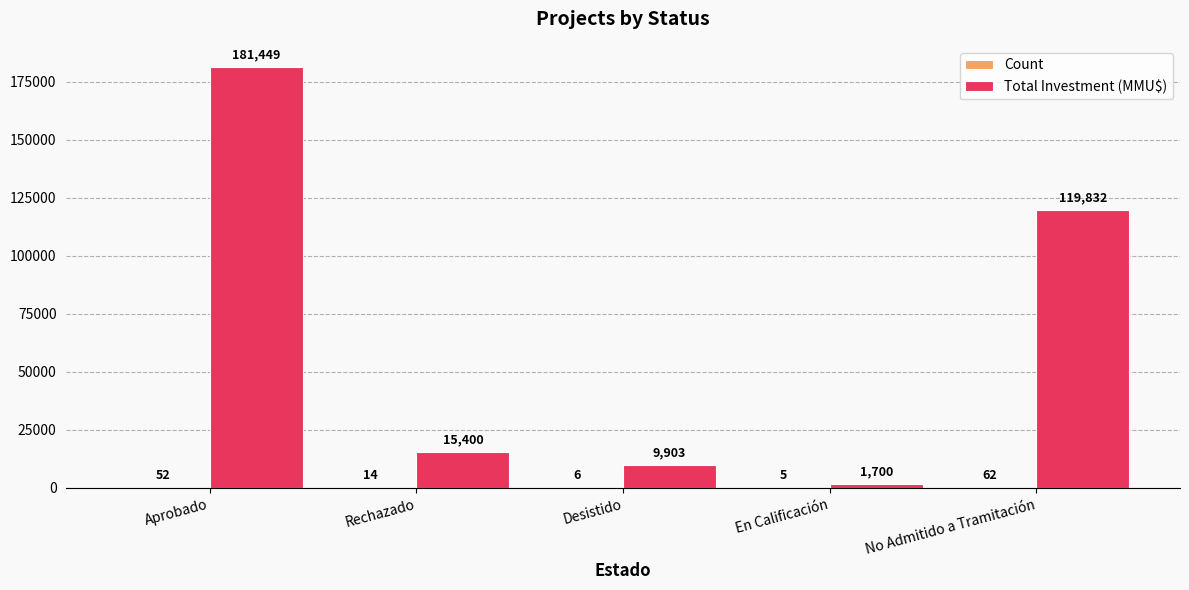

The Total Investment (MMU$) series shows 15400 at Rechazado. True or false?

True